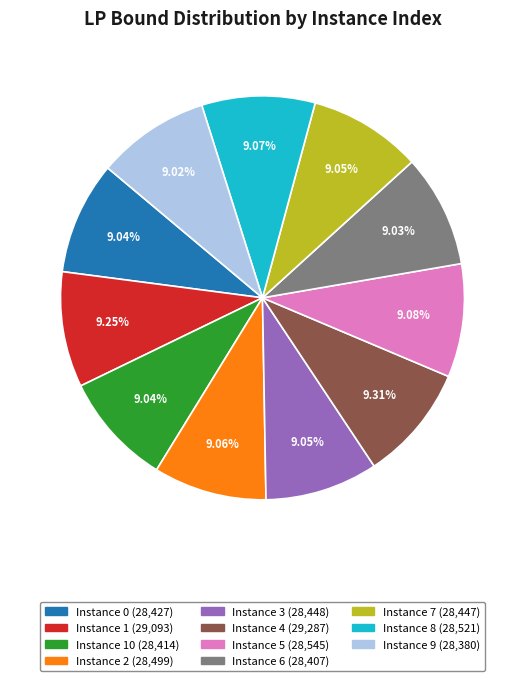

Does any single category account for the majority?

No